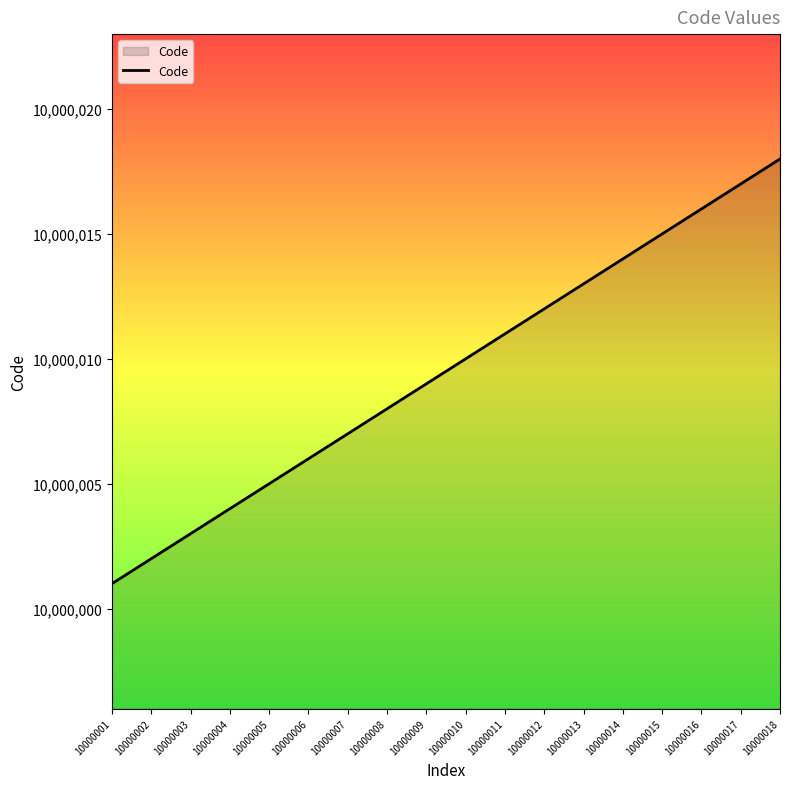

Between 10000013 and 10000009, which is larger?

10000013